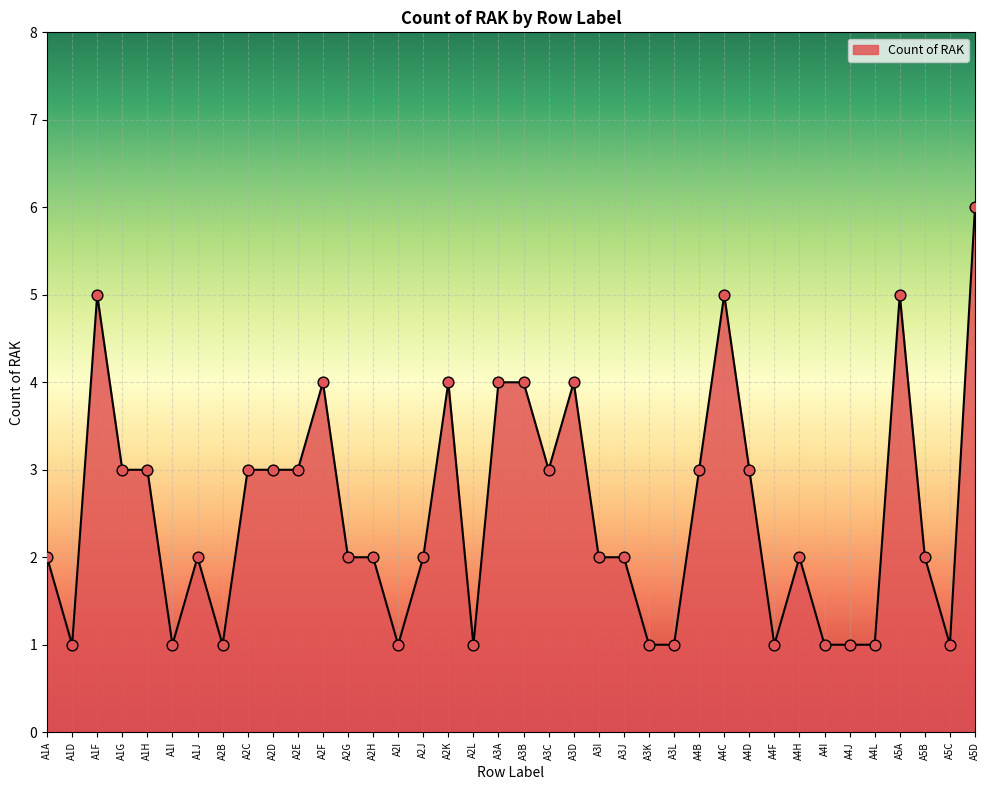

Which has a higher value, A5B or A4B?

A4B